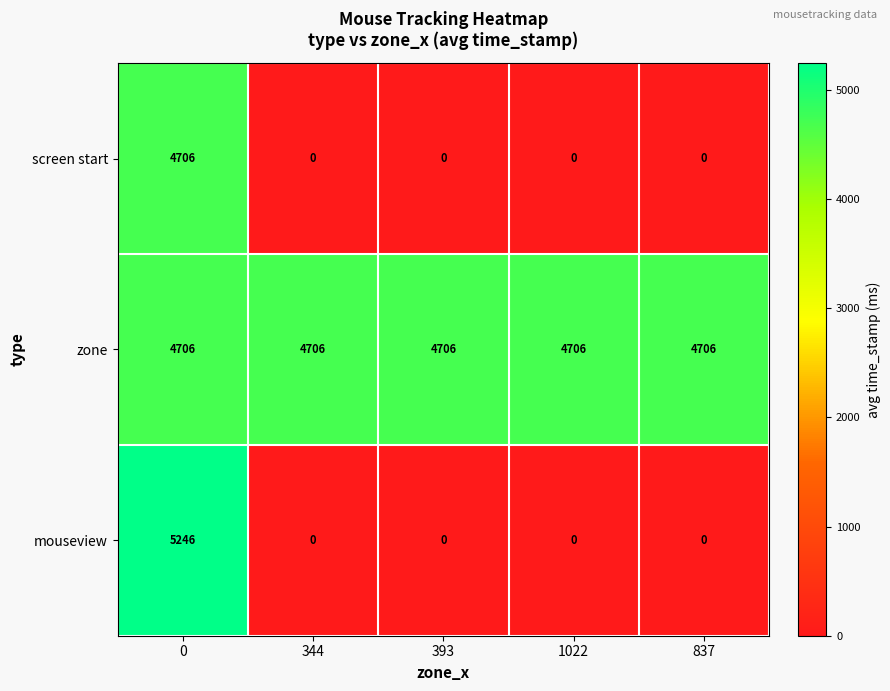

What is the total value across all series at 1022?

4706